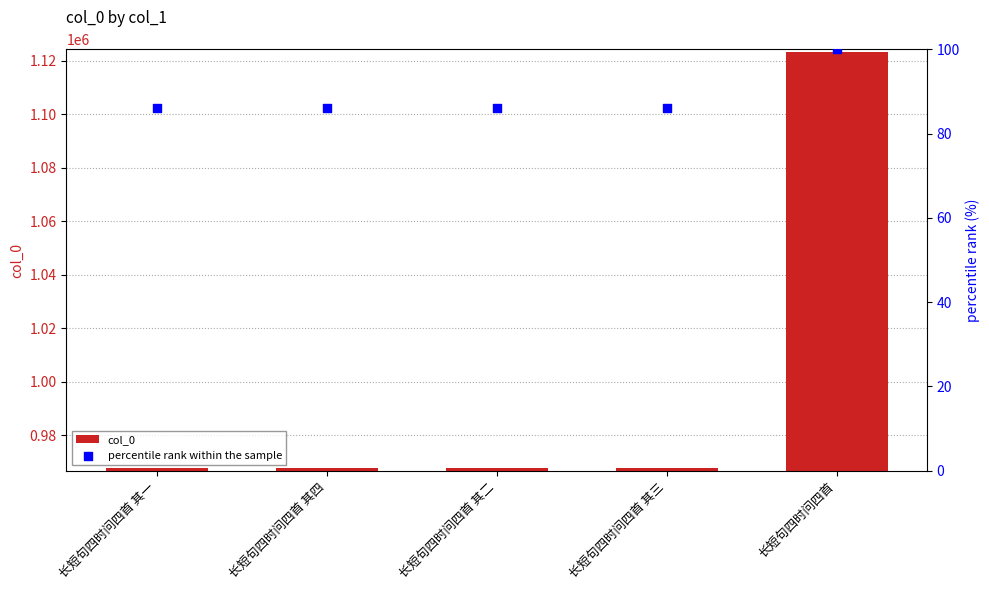

Which series reaches the minimum Y coordinate?

percentile rank within the sample